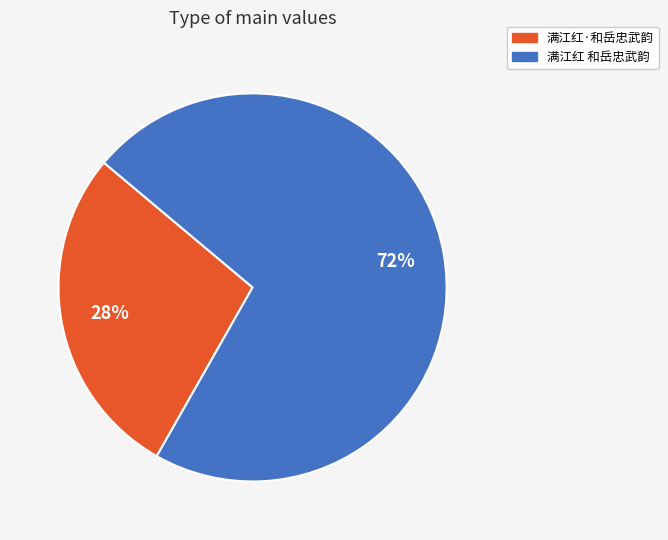

What is the majority slice?

满江红 和岳忠武韵